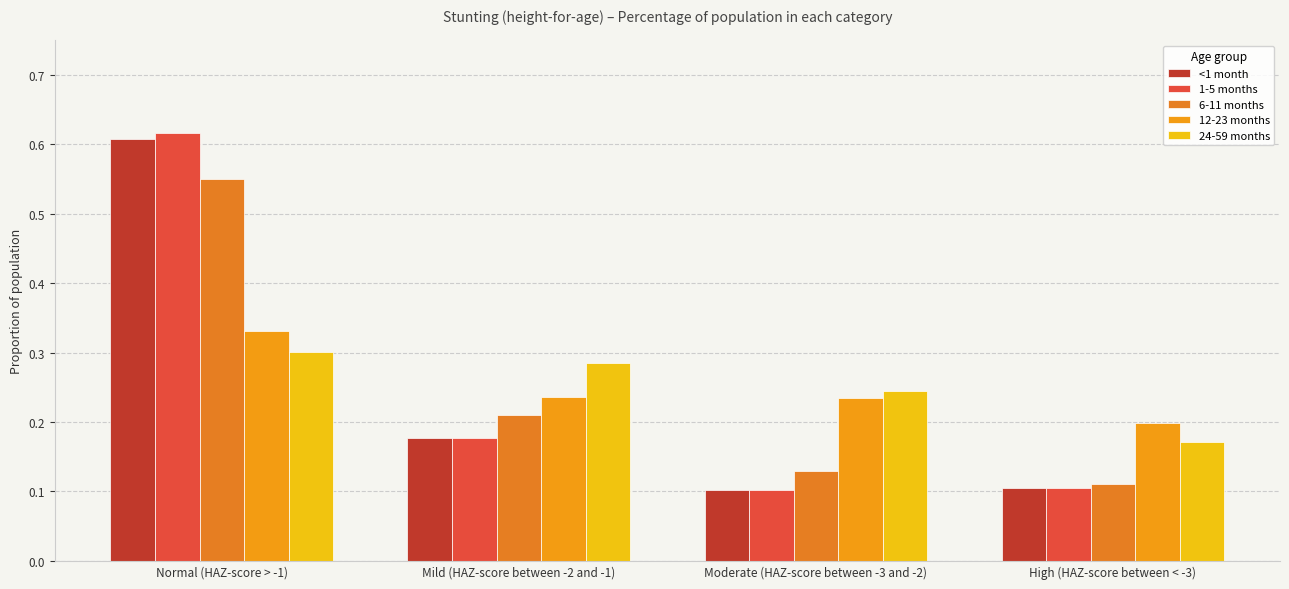

Which series has the widest spread of values?

1-5 months